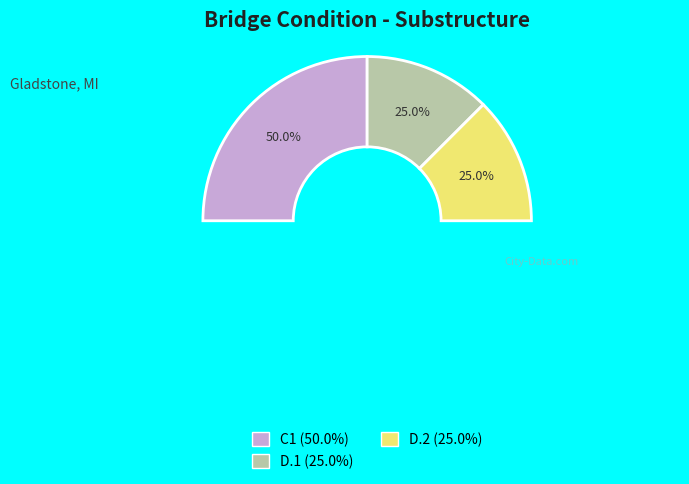

To the nearest percent, what is the average slice percentage?

33%